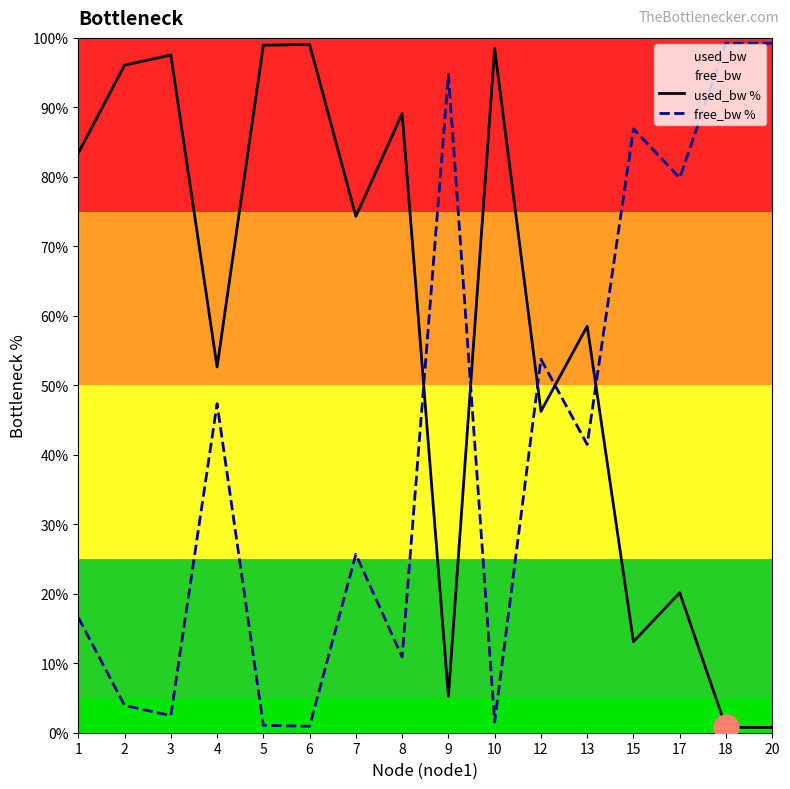

What is the value of the used_bw % point at the 15th from the left?

0.8